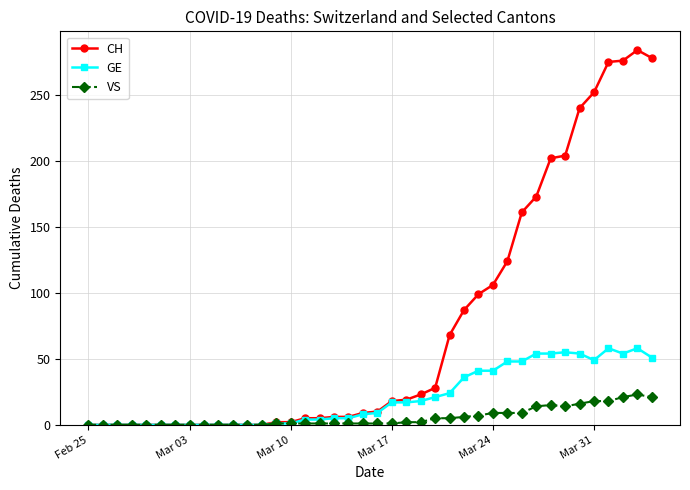

Which series has the largest total across all categories?

CH